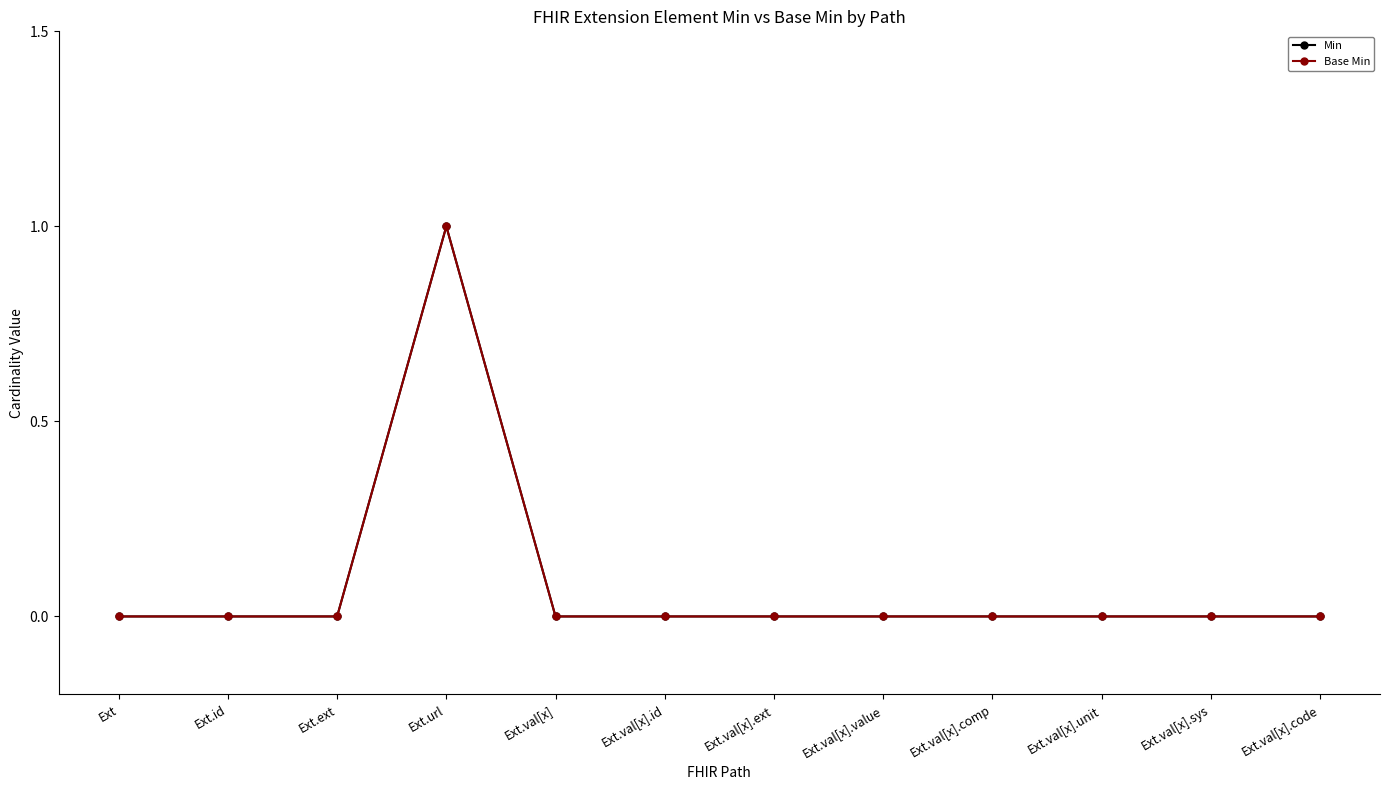

Is this an area chart (filled region under the line)?

No